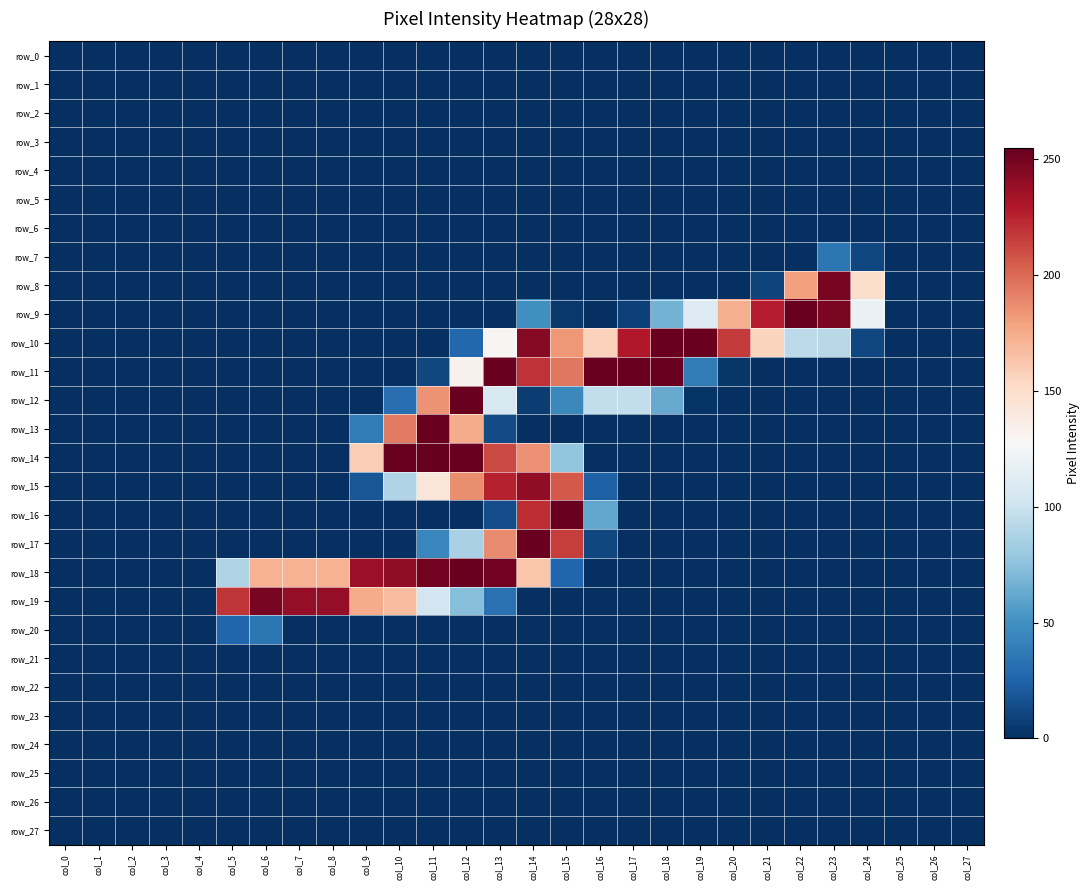

Reading left to right, what are all the values shown in this chart?

row_0: 0	0	0	0	0	0	0	0	0	0	0	0	0	0	0	0	0	0	0	0	0	0	0	0	0	0	0	0
row_1: 0	0	0	0	0	0	0	0	0	0	0	0	0	0	0	0	0	0	0	0	0	0	0	0	0	0	0	0
row_2: 0	0	0	0	0	0	0	0	0	0	0	0	0	0	0	0	0	0	0	0	0	0	0	0	0	0	0	0
row_3: 0	0	0	0	0	0	0	0	0	0	0	0	0	0	0	0	0	0	0	0	0	0	0	0	0	0	0	0
row_4: 0	0	0	0	0	0	0	0	0	0	0	0	0	0	0	0	0	0	0	0	0	0	0	0	0	0	0	0
row_5: 0	0	0	0	0	0	0	0	0	0	0	0	0	0	0	0	0	0	0	0	0	0	0	0	0	0	0	0
row_6: 0	0	0	0	0	0	0	0	0	0	0	0	0	0	0	0	0	0	0	0	0	0	0	0	0	0	0	0
row_7: 0	0	0	0	0	0	0	0	0	0	0	0	0	0	0	0	0	0	0	0	0	0	0	35	11	0	0	0
row_8: 0	0	0	0	0	0	0	0	0	0	0	0	0	0	0	0	0	0	0	0	0	9	180	249	150	0	0	0
row_9: 0	0	0	0	0	0	0	0	0	0	0	0	0	0	49	4	0	8	67	111	174	228	254	248	119	0	0	0
row_10: 0	0	0	0	0	0	0	0	0	0	0	0	27	129	244	183	157	230	254	254	217	156	94	92	11	0	0	0
row_11: 0	0	0	0	0	0	0	0	0	0	0	11	133	254	220	195	254	254	254	38	3	0	0	0	0	0	0	0
row_12: 0	0	0	0	0	0	0	0	0	0	30	185	254	107	6	45	96	96	63	2	0	0	0	0	0	0	0	0
row_13: 0	0	0	0	0	0	0	0	0	38	194	254	175	13	0	0	0	0	0	0	0	0	0	0	0	0	0	0
row_14: 0	0	0	0	0	0	0	0	0	159	254	255	254	212	186	77	0	0	0	0	0	0	0	0	0	0	0	0
row_15: 0	0	0	0	0	0	0	0	0	18	89	143	187	226	241	206	23	0	0	0	0	0	0	0	0	0	0	0
row_16: 0	0	0	0	0	0	0	0	0	0	0	0	0	14	222	254	61	0	0	0	0	0	0	0	0	0	0	0
row_17: 0	0	0	0	0	0	0	0	0	0	0	44	86	188	254	216	11	0	0	0	0	0	0	0	0	0	0	0
row_18: 0	0	0	0	0	89	172	172	172	237	241	251	254	251	163	26	0	0	0	0	0	0	0	0	0	0	0	0
row_19: 0	0	0	0	0	219	249	240	240	175	167	103	73	32	0	0	0	0	0	0	0	0	0	0	0	0	0	0
row_20: 0	0	0	0	0	26	34	0	0	0	0	0	0	0	0	0	0	0	0	0	0	0	0	0	0	0	0	0
row_21: 0	0	0	0	0	0	0	0	0	0	0	0	0	0	0	0	0	0	0	0	0	0	0	0	0	0	0	0
row_22: 0	0	0	0	0	0	0	0	0	0	0	0	0	0	0	0	0	0	0	0	0	0	0	0	0	0	0	0
row_23: 0	0	0	0	0	0	0	0	0	0	0	0	0	0	0	0	0	0	0	0	0	0	0	0	0	0	0	0
row_24: 0	0	0	0	0	0	0	0	0	0	0	0	0	0	0	0	0	0	0	0	0	0	0	0	0	0	0	0
row_25: 0	0	0	0	0	0	0	0	0	0	0	0	0	0	0	0	0	0	0	0	0	0	0	0	0	0	0	0
row_26: 0	0	0	0	0	0	0	0	0	0	0	0	0	0	0	0	0	0	0	0	0	0	0	0	0	0	0	0
row_27: 0	0	0	0	0	0	0	0	0	0	0	0	0	0	0	0	0	0	0	0	0	0	0	0	0	0	0	0